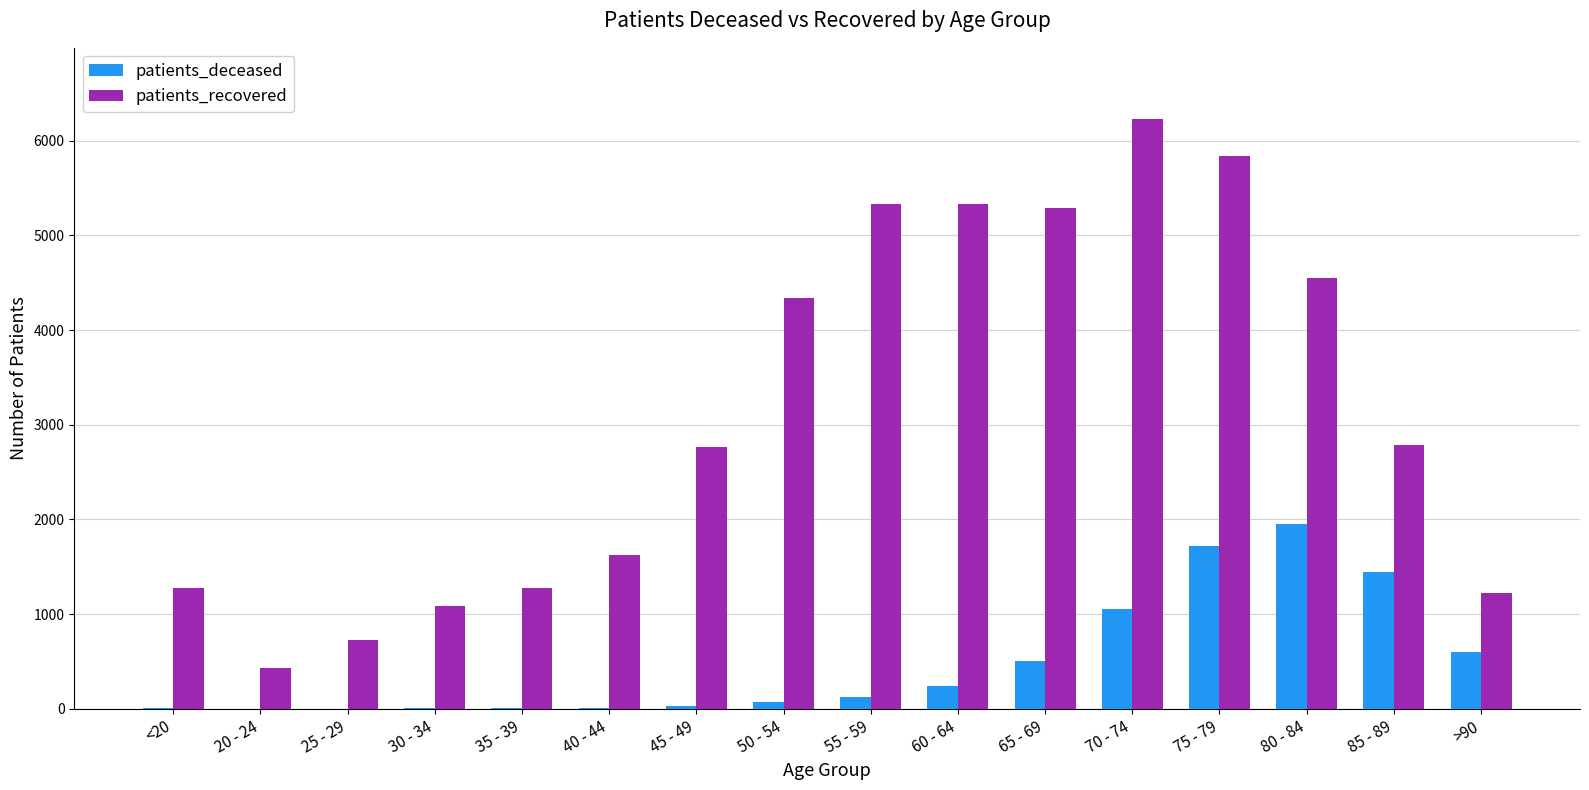

How many series are shown in this chart?

2